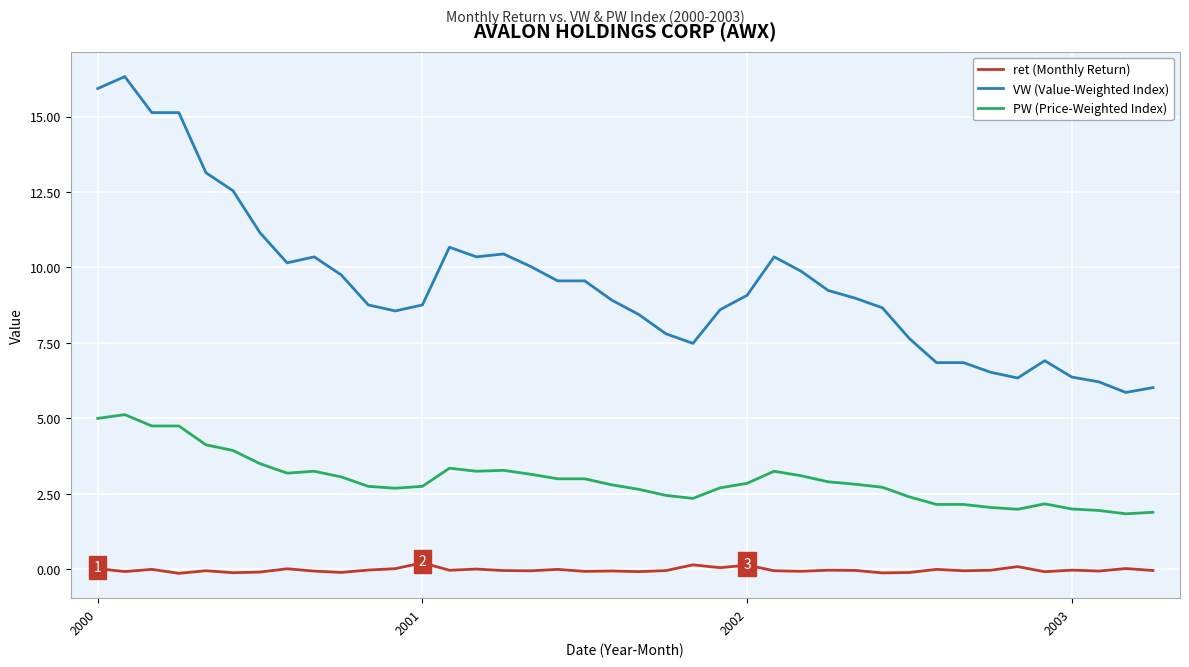

What is the maximum value for VW (Value-Weighted Index)?

16.3